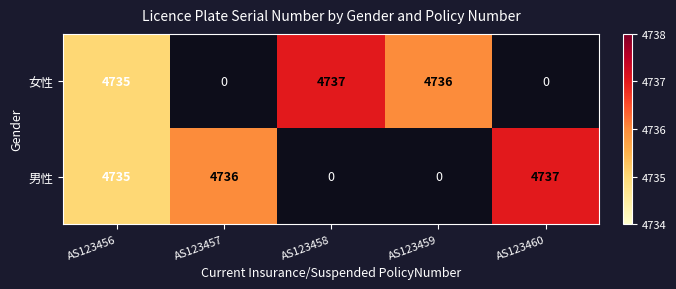

The 男性 series shows 2110 at AS123460. True or false?

False